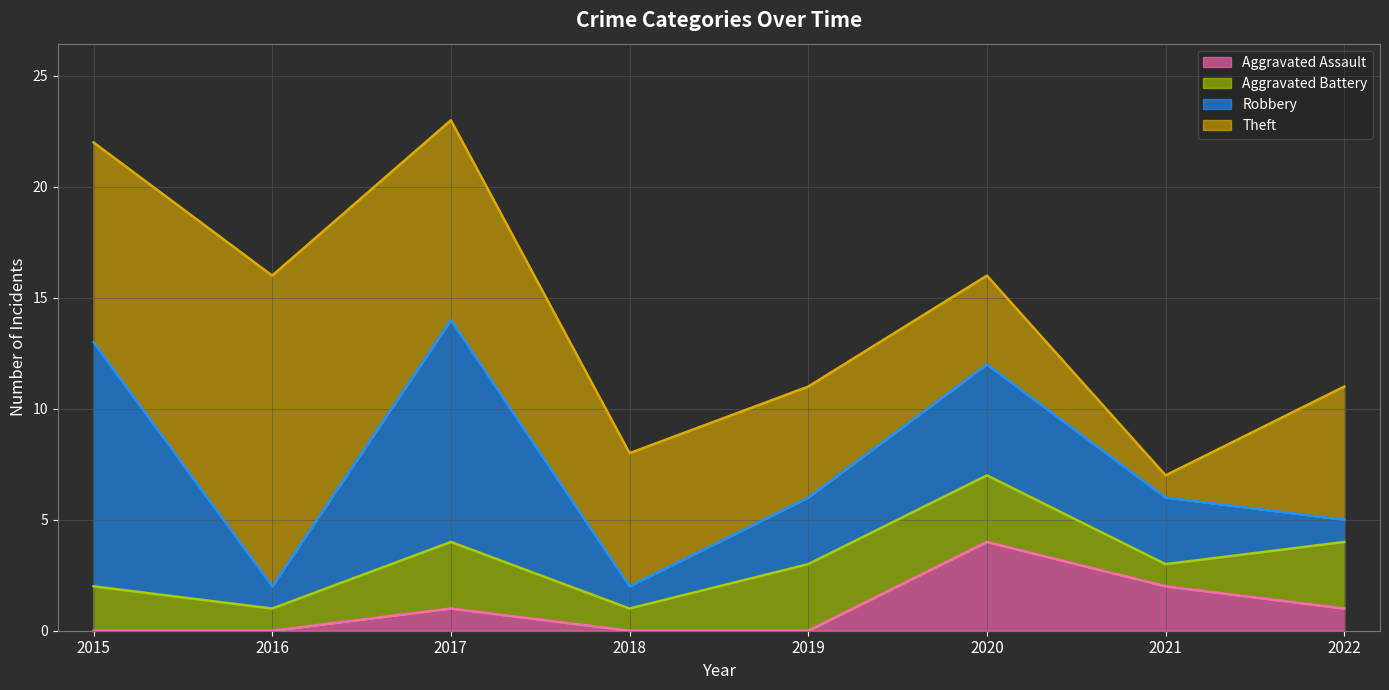

Between 2016 and 2020, which is larger?

2020